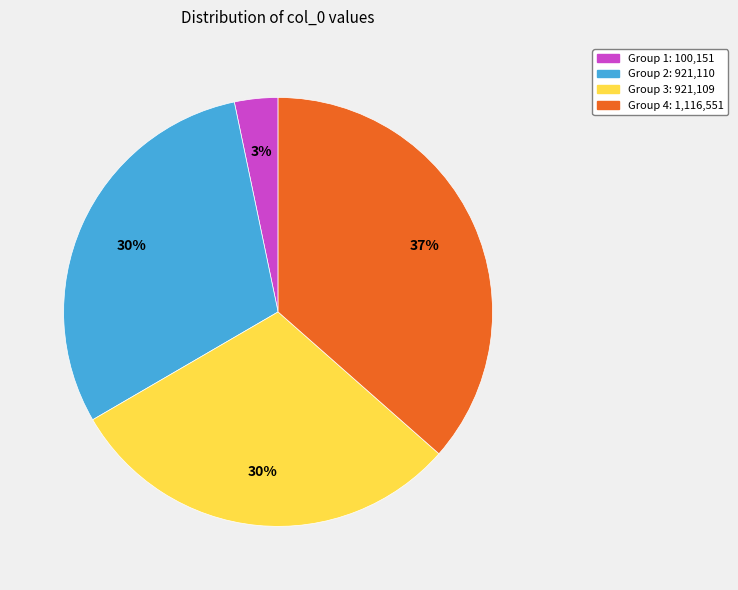

Is there a majority slice in this chart?

No